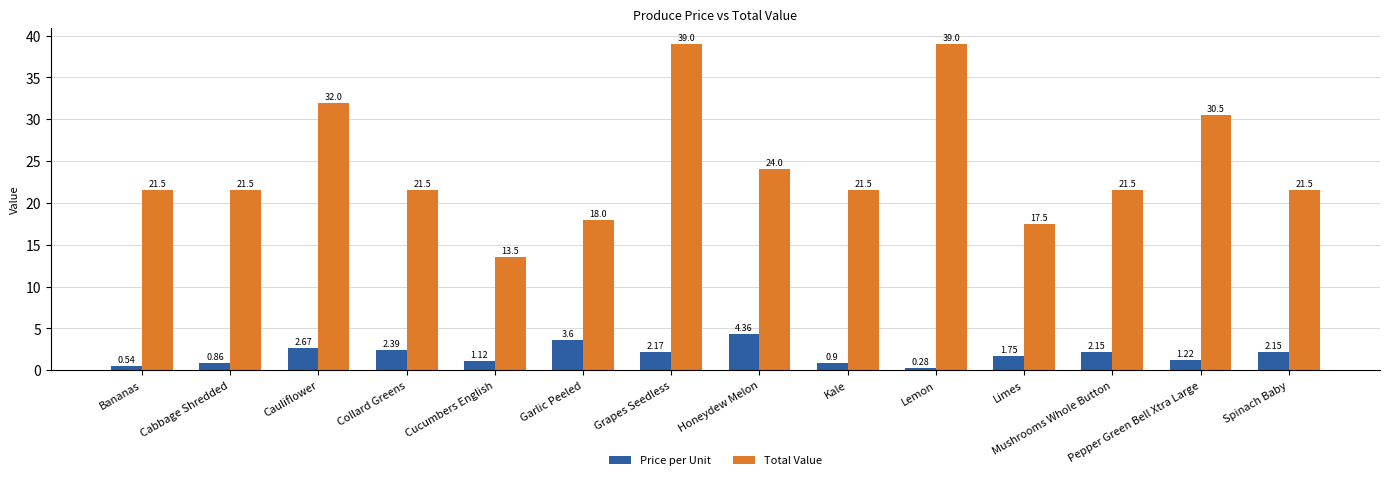

At which label is Total Value closest to 26?

Honeydew Melon